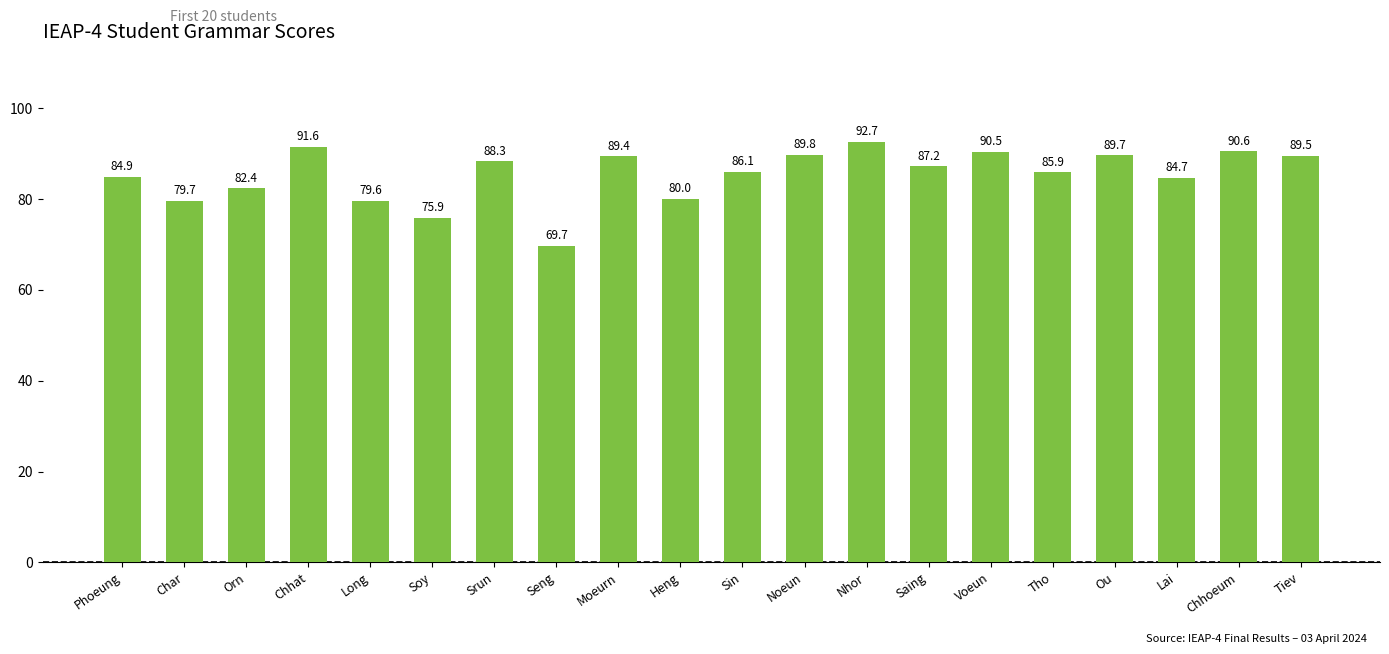

What is the ratio of the value at Phoeung to the value at Lai?

1.0